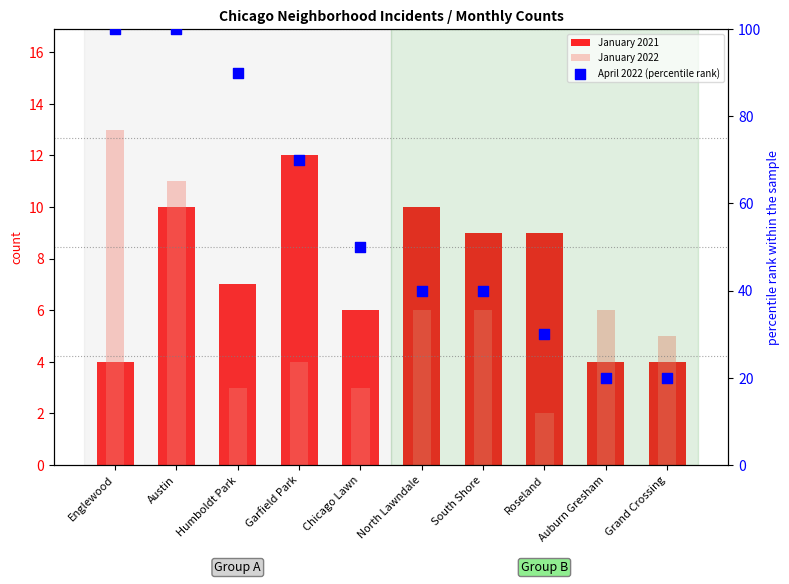

Is the value of January 2022 at Austin greater than the value of April 2022 (percentile rank) at North Lawndale?

No